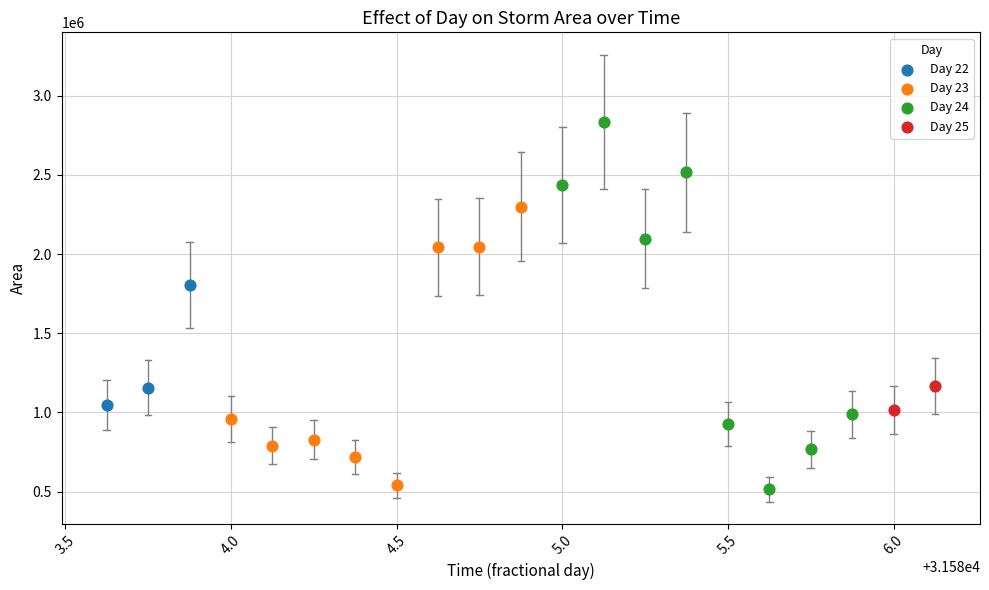

Which series reaches the minimum Y coordinate?

Day 24